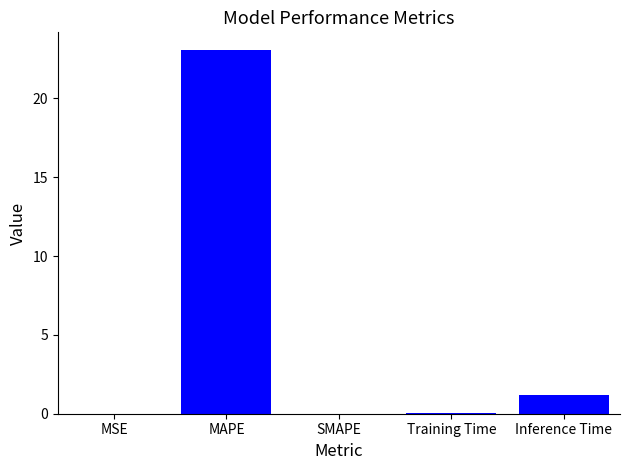

How many data points does each series have?

5